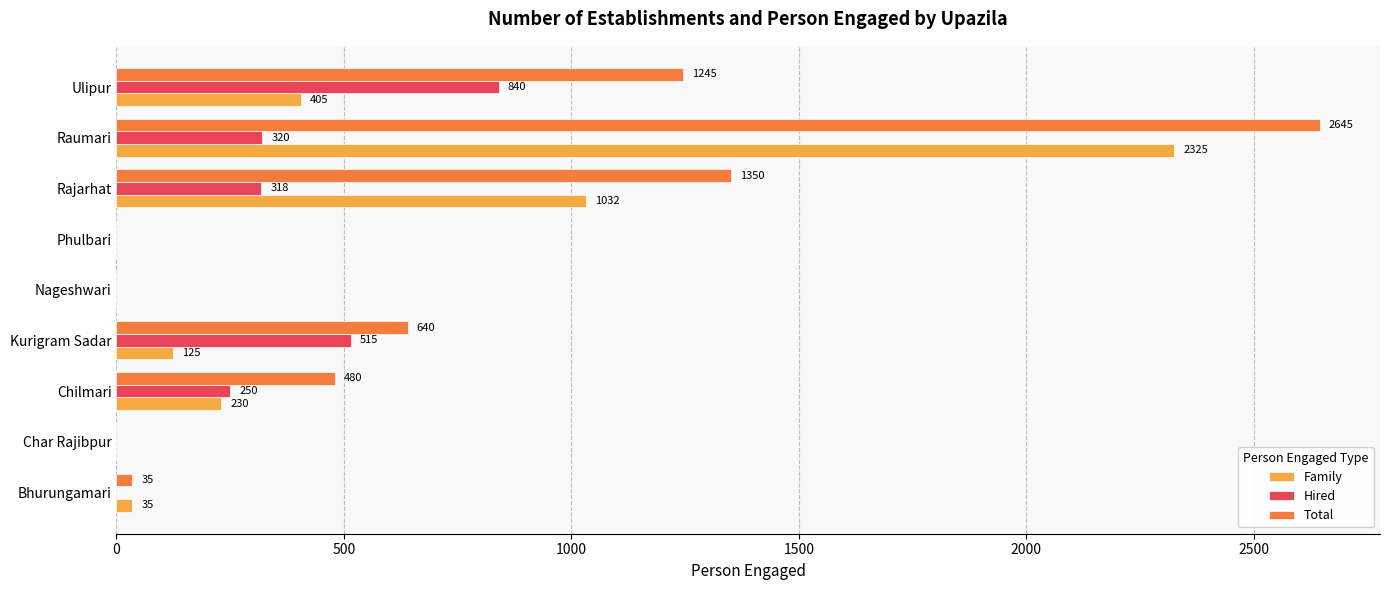

Which series changed the most between Chilmari and Raumari?

Total